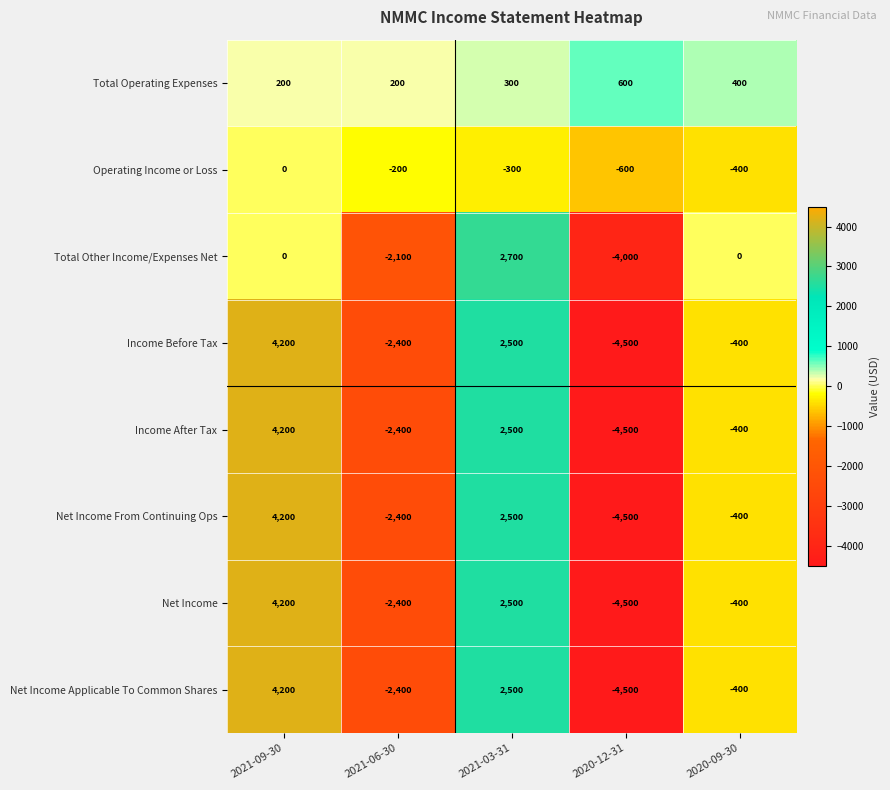

Count the Net Income Applicable To Common Shares values in the range -2400 to 2500.

3